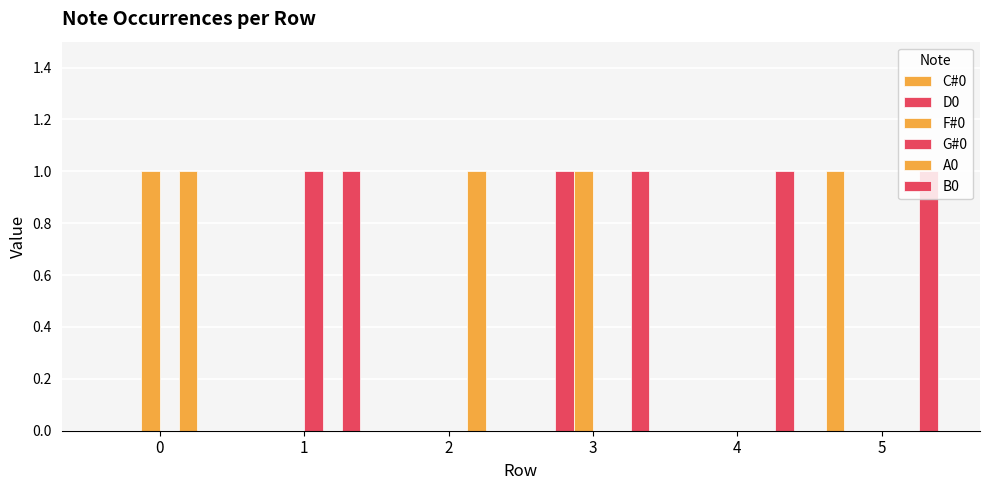

How many data points does each series have?

6